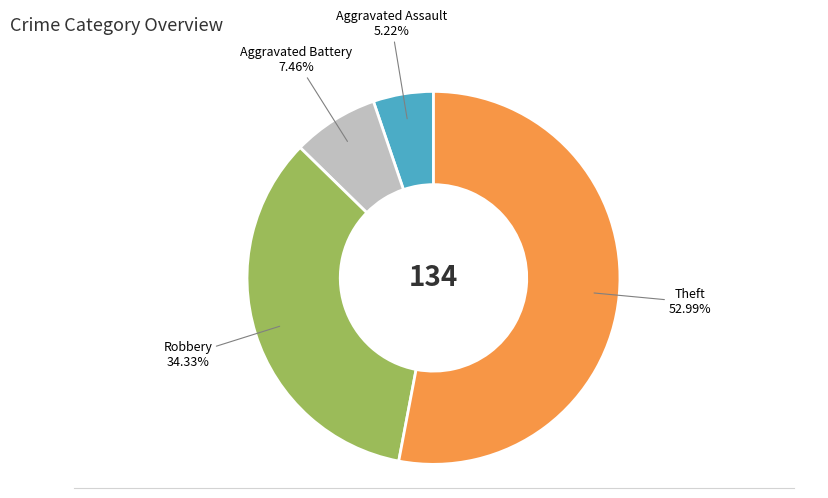

Does any single category account for the majority?

Yes